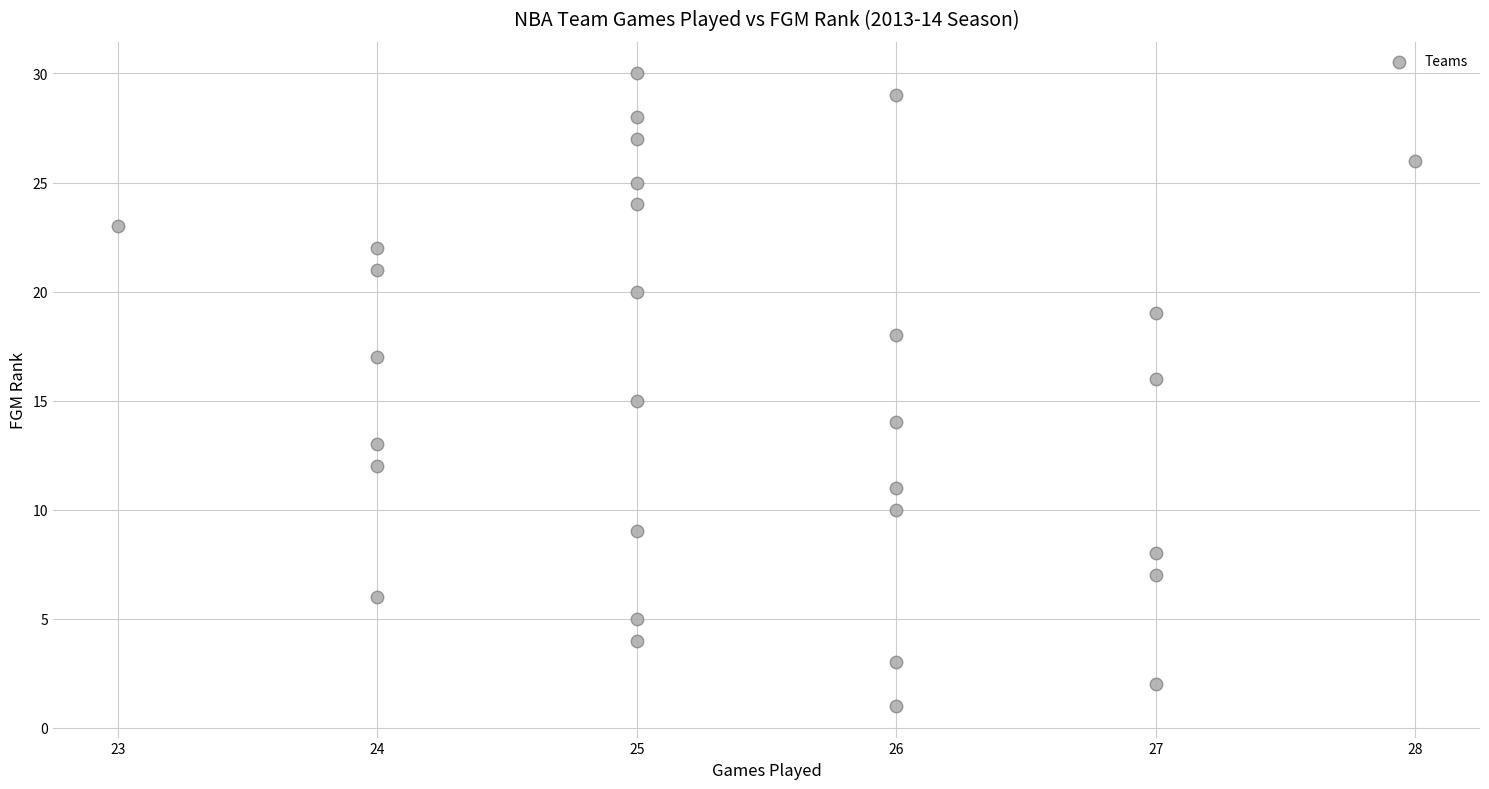

What is the range of Y values (max minus min)?

29